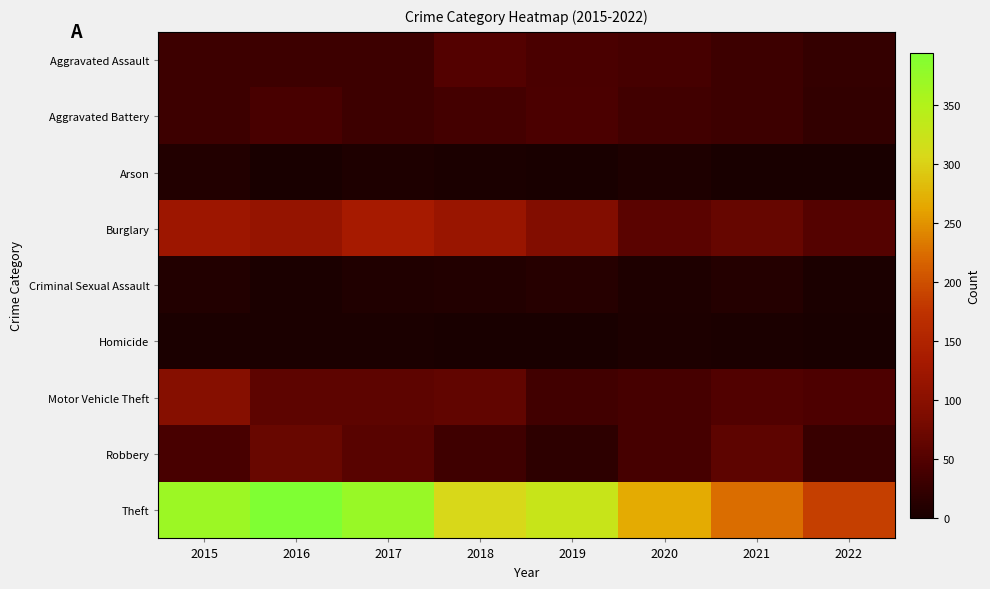

At which category is the sum across all series the highest?

2015